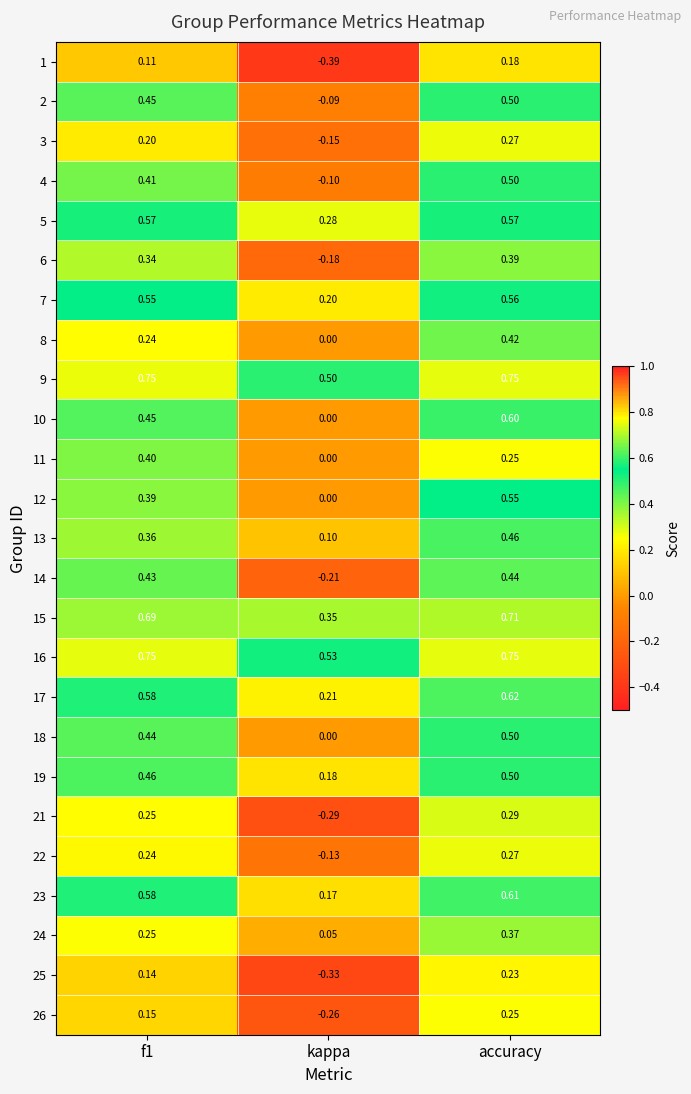

At which category does the chart reach its minimum across all series?

kappa